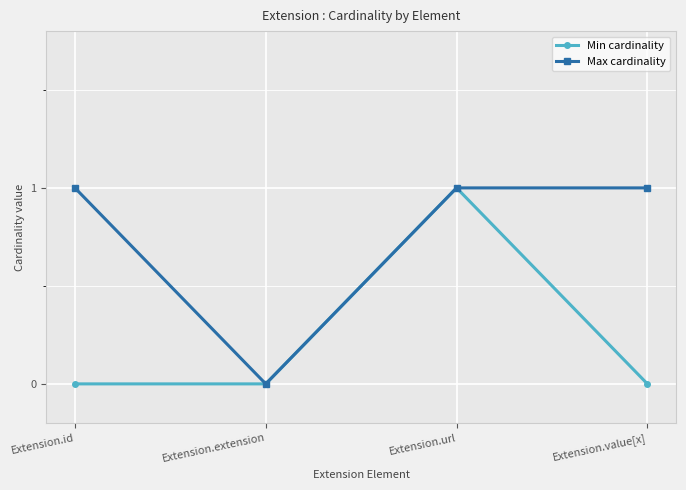

Is this an area chart (filled region under the line)?

No